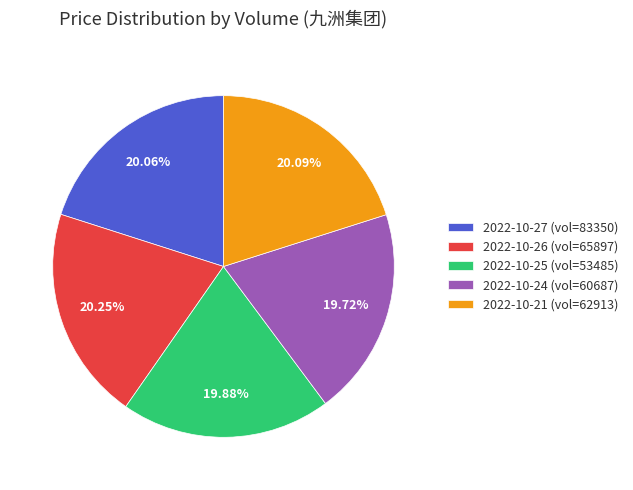

Count the number of slices in the pie.

5